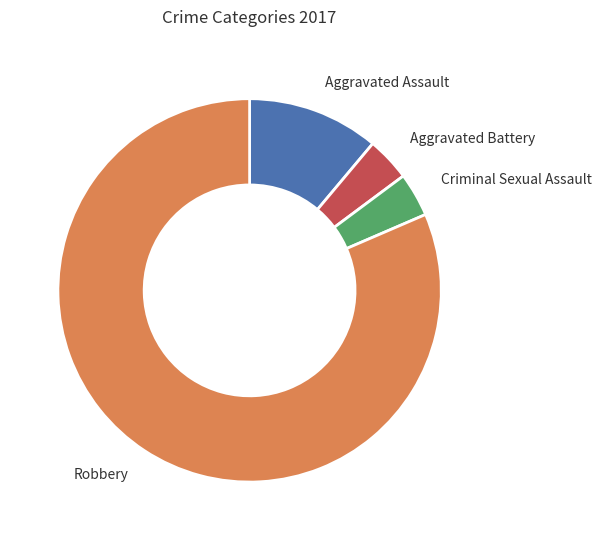

True or false: Robbery accounts for 70% of the total.

False